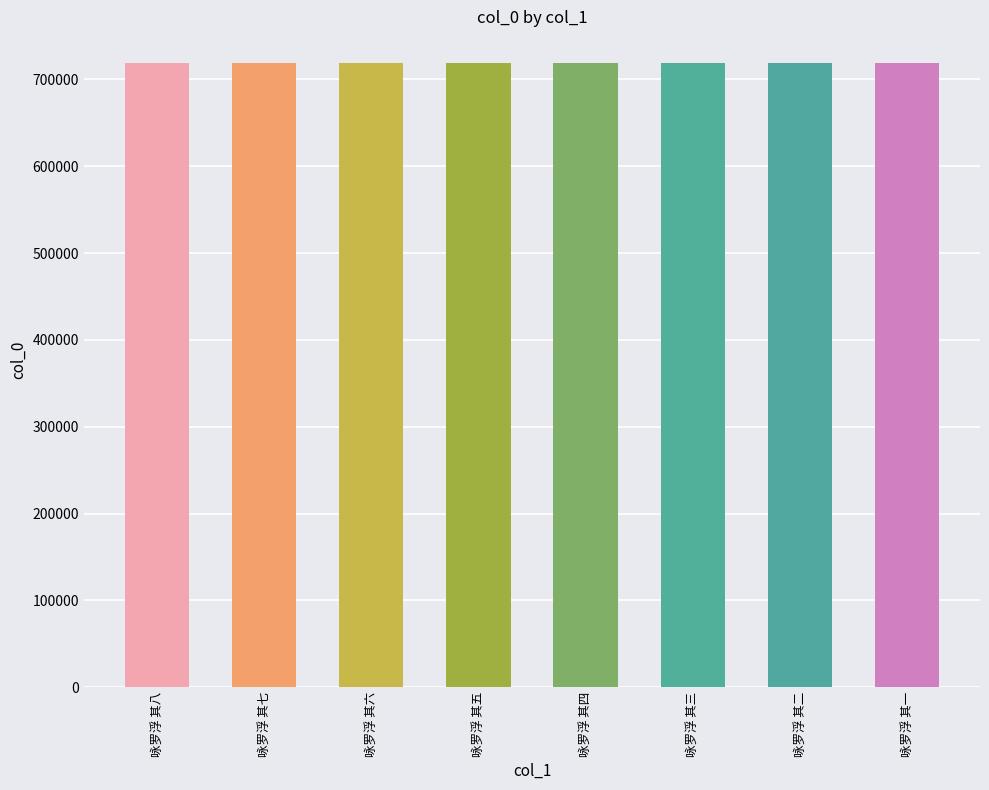

What is the change in value from 咏罗浮 其五 to 咏罗浮 其四?

-1